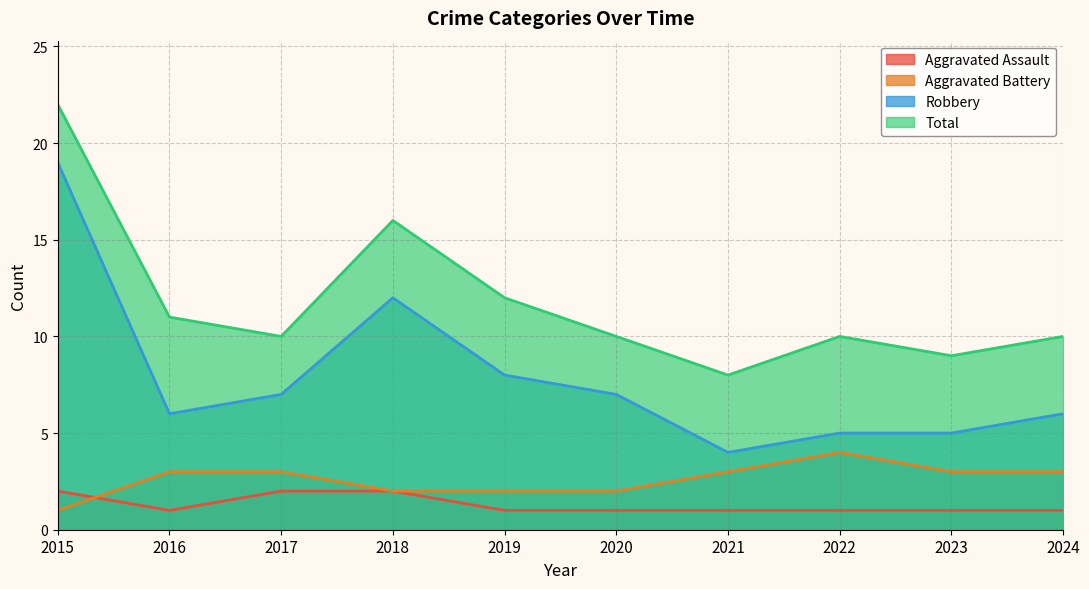

At which category does Aggravated Assault reach its first local valley?

2016